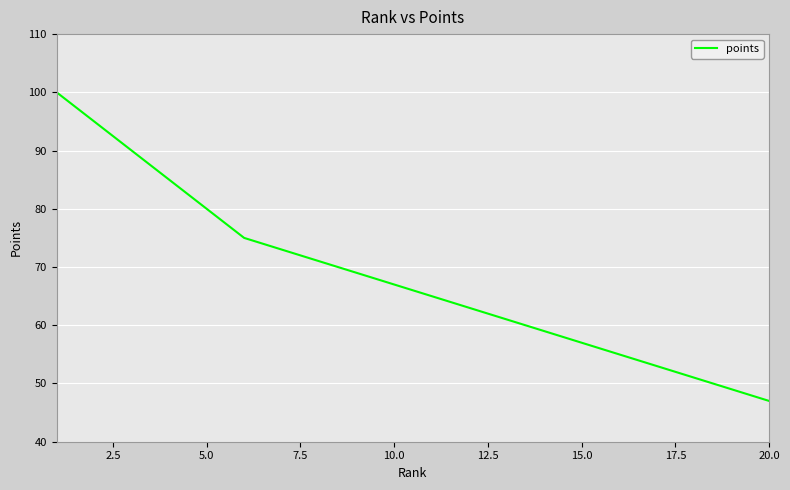

What is the smallest value displayed?

47